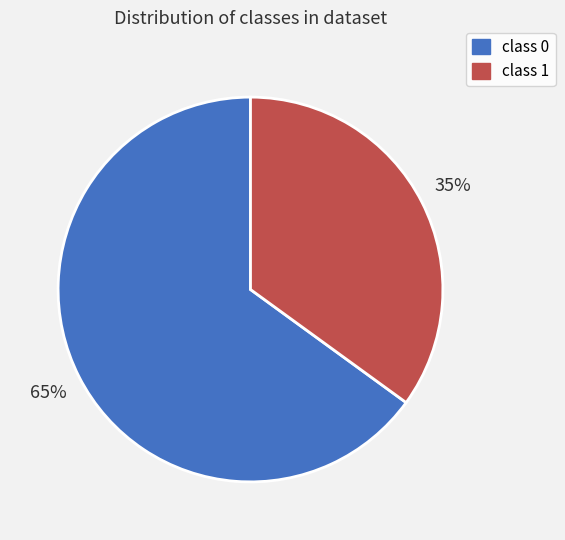

Count the number of slices in the pie.

2